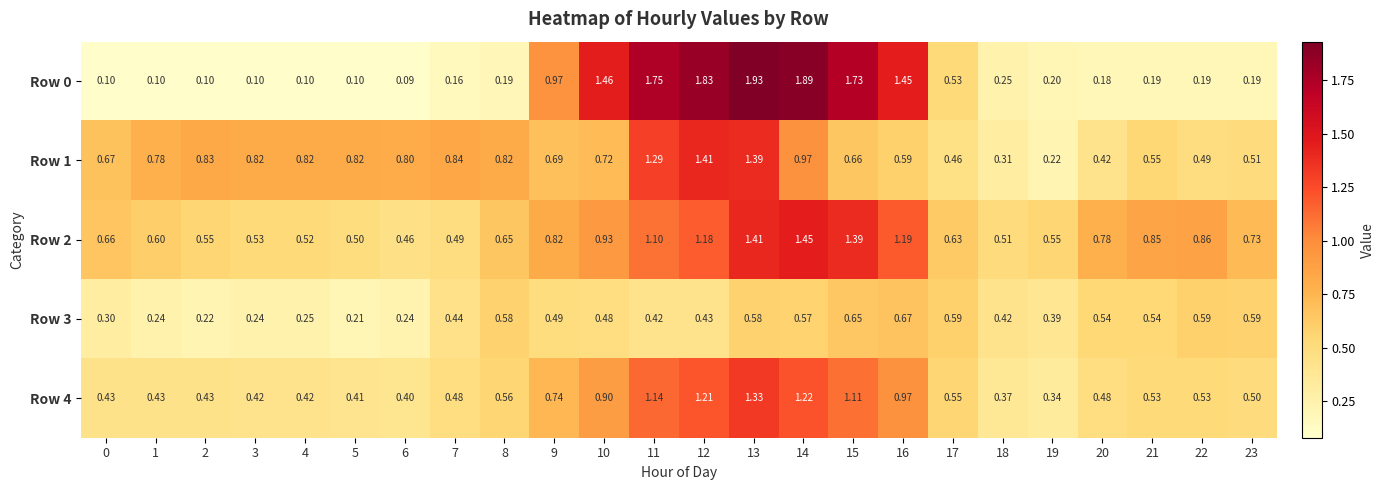

Reading left to right, transcribe all the data shown in this chart.

Row 0: 0=0.1	1=0.1	2=0.1	3=0.1	4=0.1	5=0.1	6=0.1	7=0.2	8=0.2	9=1.0	10=1.5	11=1.8	12=1.8	13=1.9	14=1.9	15=1.7	16=1.4	17=0.5	18=0.2	19=0.2	20=0.2	21=0.2	22=0.2	23=0.2
Row 1: 0=0.7	1=0.8	2=0.8	3=0.8	4=0.8	5=0.8	6=0.8	7=0.8	8=0.8	9=0.7	10=0.7	11=1.3	12=1.4	13=1.4	14=1.0	15=0.7	16=0.6	17=0.5	18=0.3	19=0.2	20=0.4	21=0.6	22=0.5	23=0.5
Row 2: 0=0.7	1=0.6	2=0.6	3=0.5	4=0.5	5=0.5	6=0.5	7=0.5	8=0.7	9=0.8	10=0.9	11=1.1	12=1.2	13=1.4	14=1.4	15=1.4	16=1.2	17=0.6	18=0.5	19=0.6	20=0.8	21=0.8	22=0.9	23=0.7
Row 3: 0=0.3	1=0.2	2=0.2	3=0.2	4=0.2	5=0.2	6=0.2	7=0.4	8=0.6	9=0.5	10=0.5	11=0.4	12=0.4	13=0.6	14=0.6	15=0.7	16=0.7	17=0.6	18=0.4	19=0.4	20=0.5	21=0.5	22=0.6	23=0.6
Row 4: 0=0.4	1=0.4	2=0.4	3=0.4	4=0.4	5=0.4	6=0.4	7=0.5	8=0.6	9=0.7	10=0.9	11=1.1	12=1.2	13=1.3	14=1.2	15=1.1	16=1.0	17=0.6	18=0.4	19=0.3	20=0.5	21=0.5	22=0.5	23=0.5